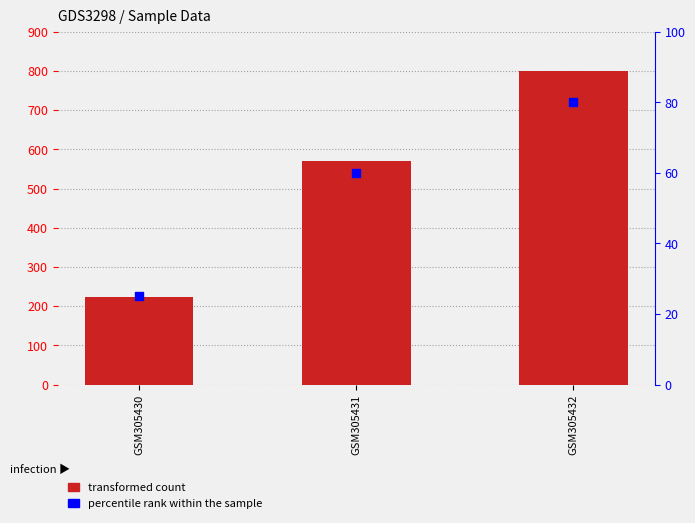

At which category is the sum across all series the highest?

GSM305432